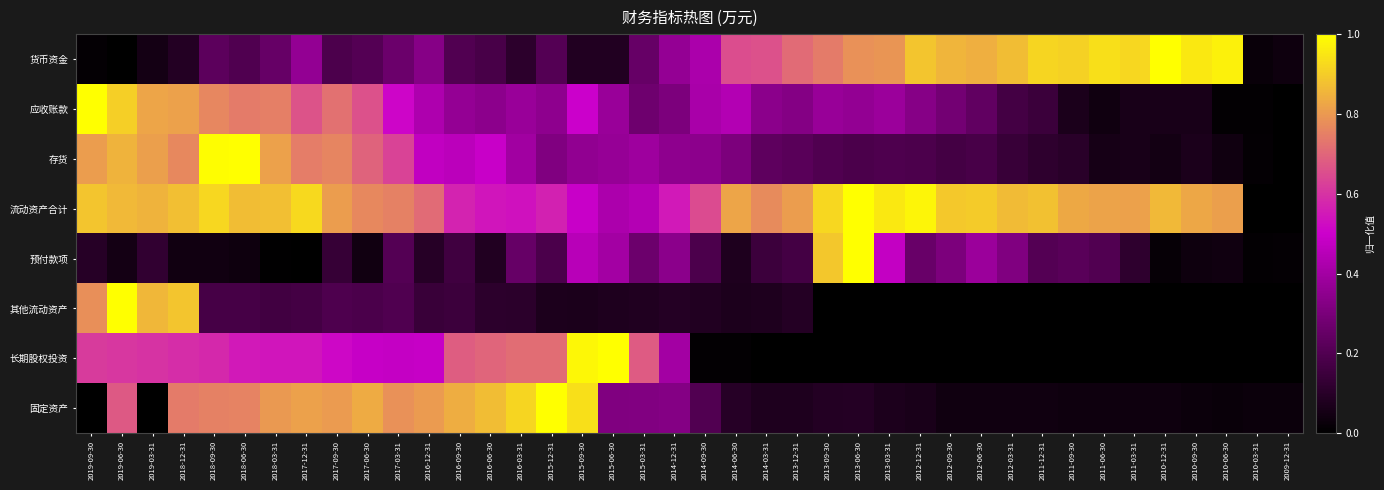

What is the greatest value displayed?

1.0